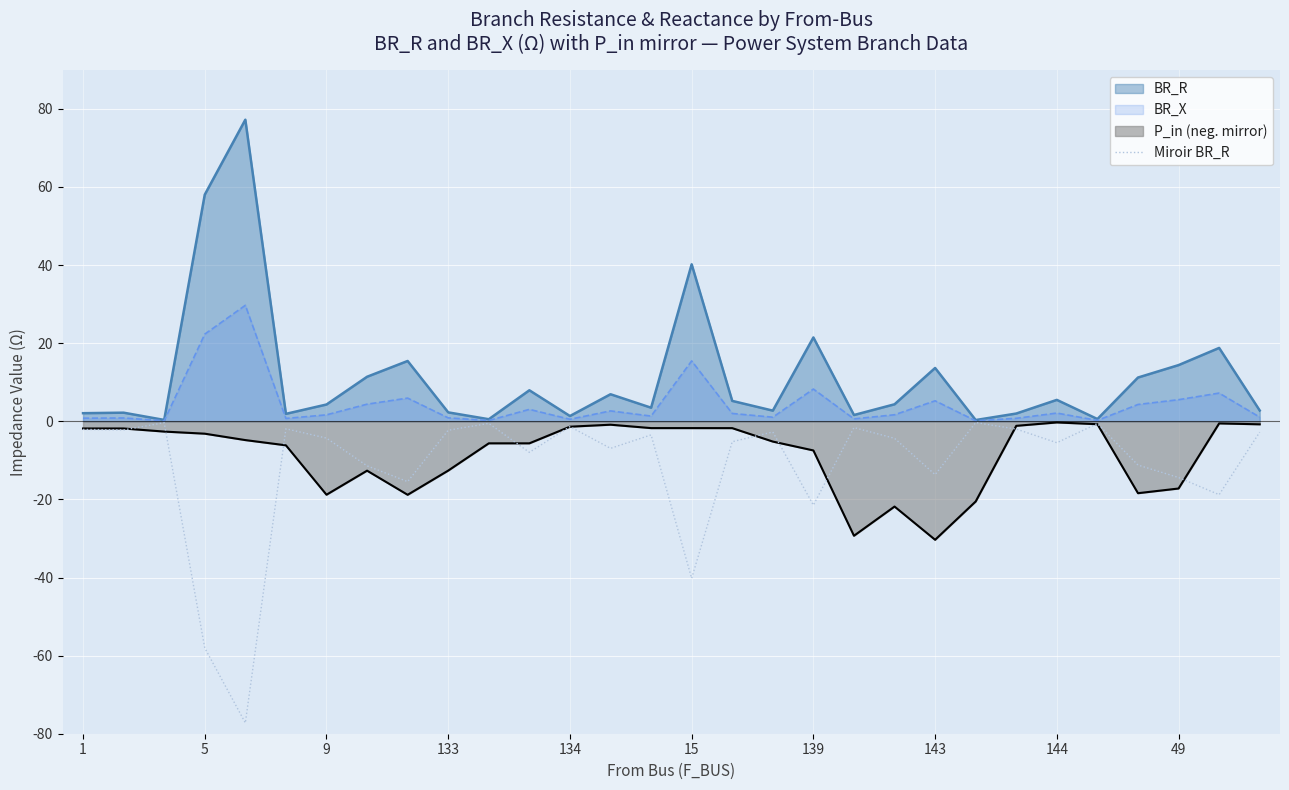

Which series has the largest total across all categories?

BR_R